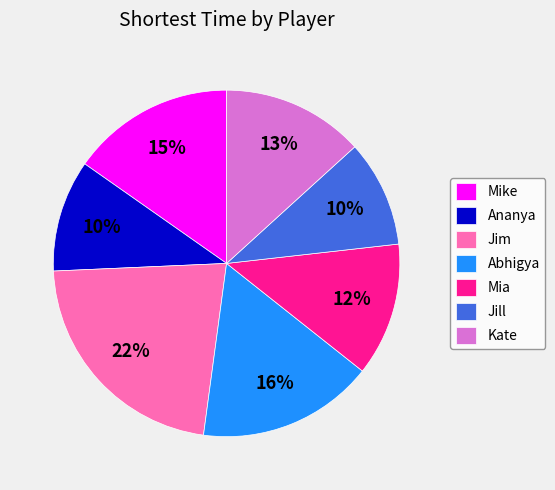

What percentage is the Mia slice, to the nearest percent?

12%